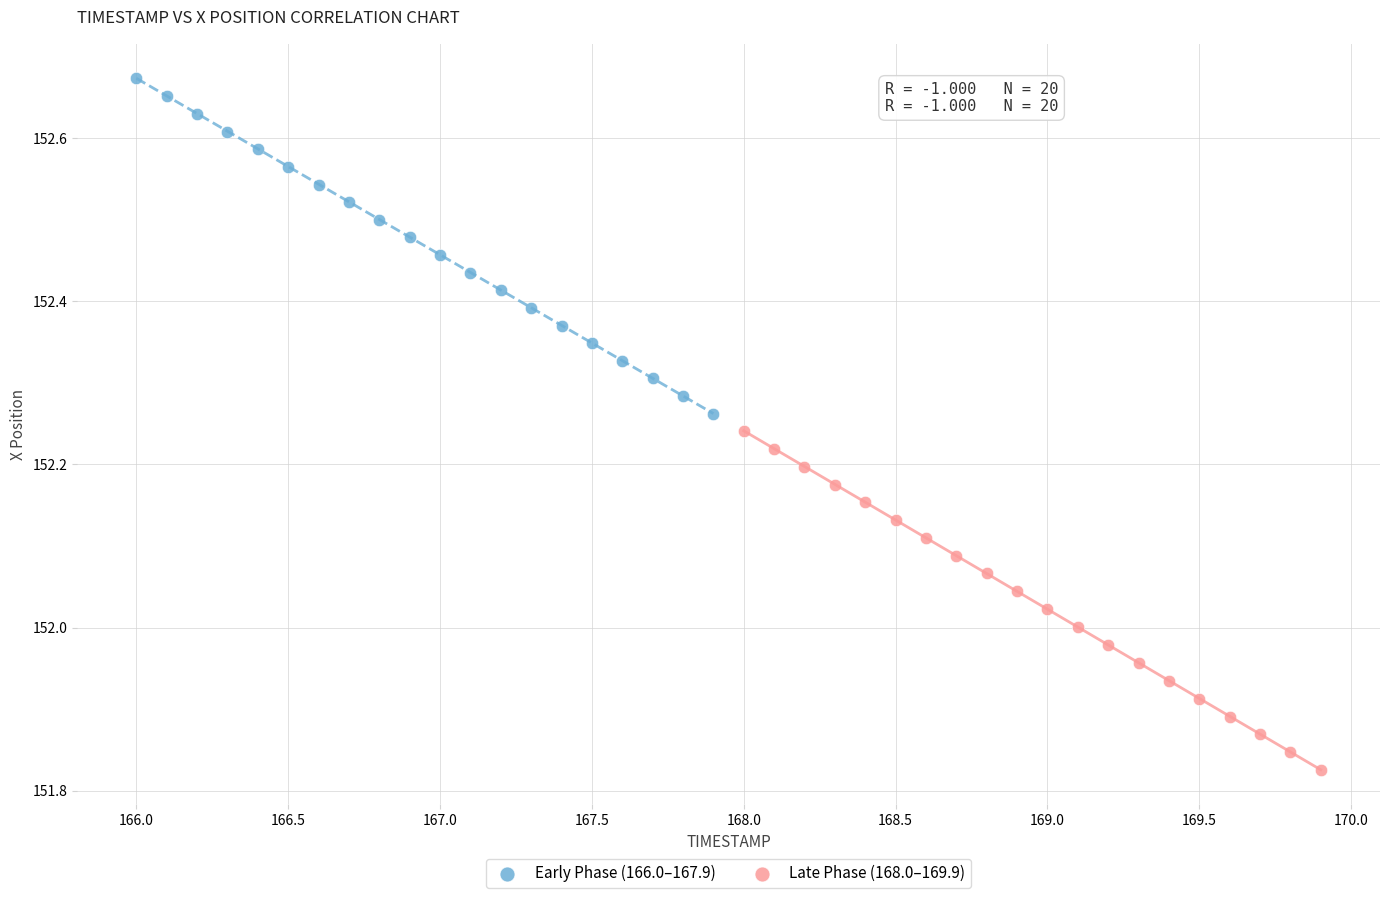

Which series contains the highest Y value?

Early Phase (166.0–167.9)